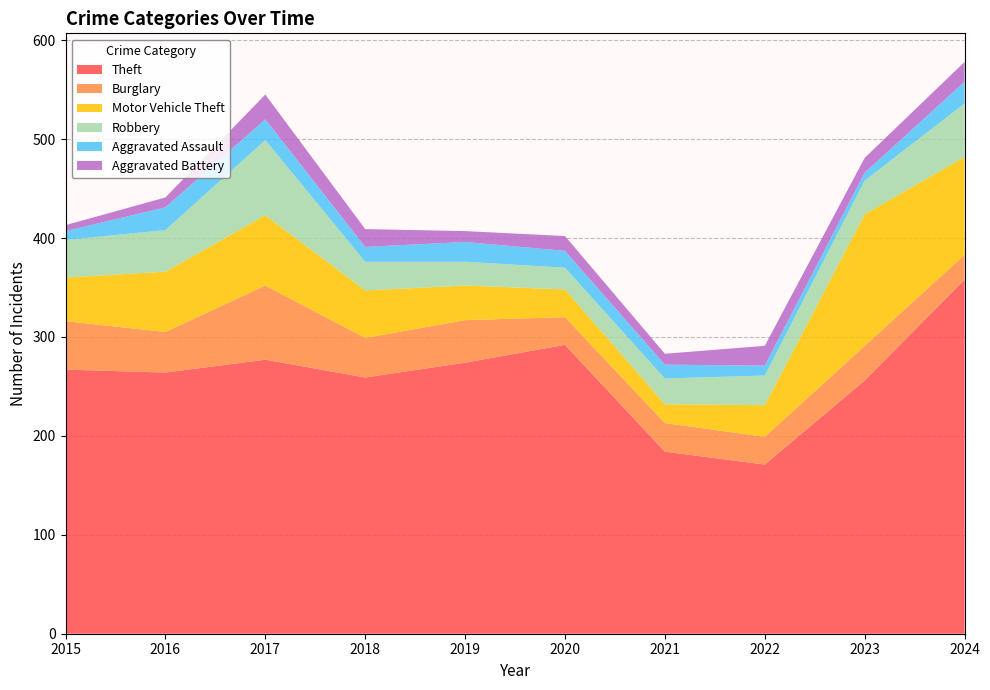

Reading right to left, list all the values displayed in this chart.

Theft: 358	256	171	184	292	274	259	277	264	267
Burglary: 25	35	28	29	28	43	40	75	41	49
Motor Vehicle Theft: 99	133	32	19	28	35	48	71	61	44
Robbery: 54	34	30	26	22	24	29	76	42	38
Aggravated Assault: 22	8	10	14	17	20	15	21	23	9
Aggravated Battery: 20	15	20	11	15	11	18	25	10	6